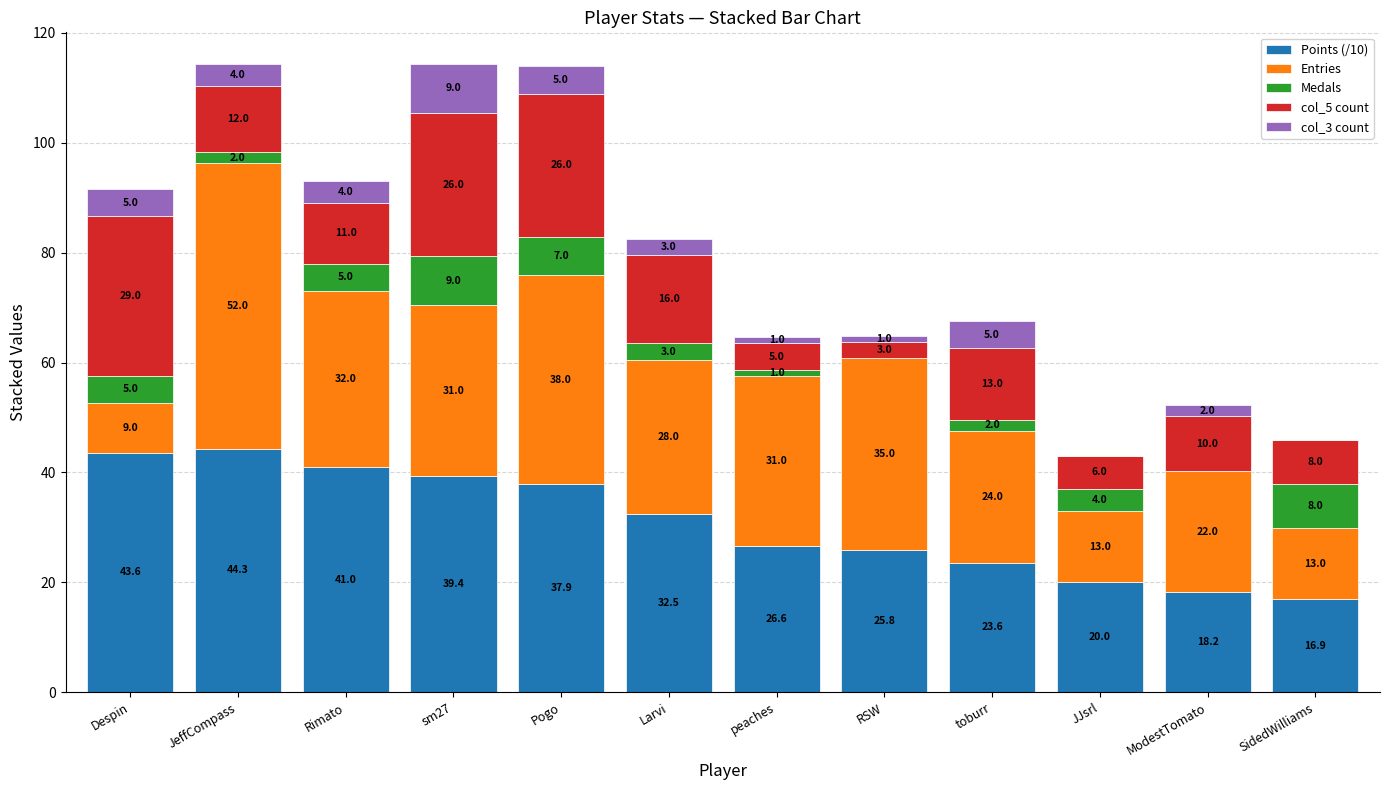

Where is Points (/10) nearest to the value 30?

Larvi